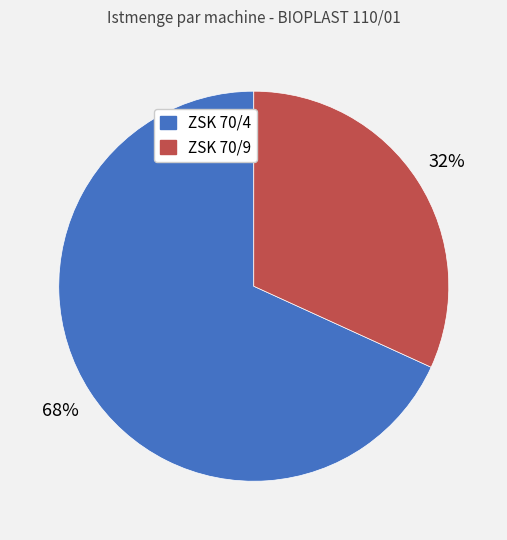

Count the number of slices in the pie.

2